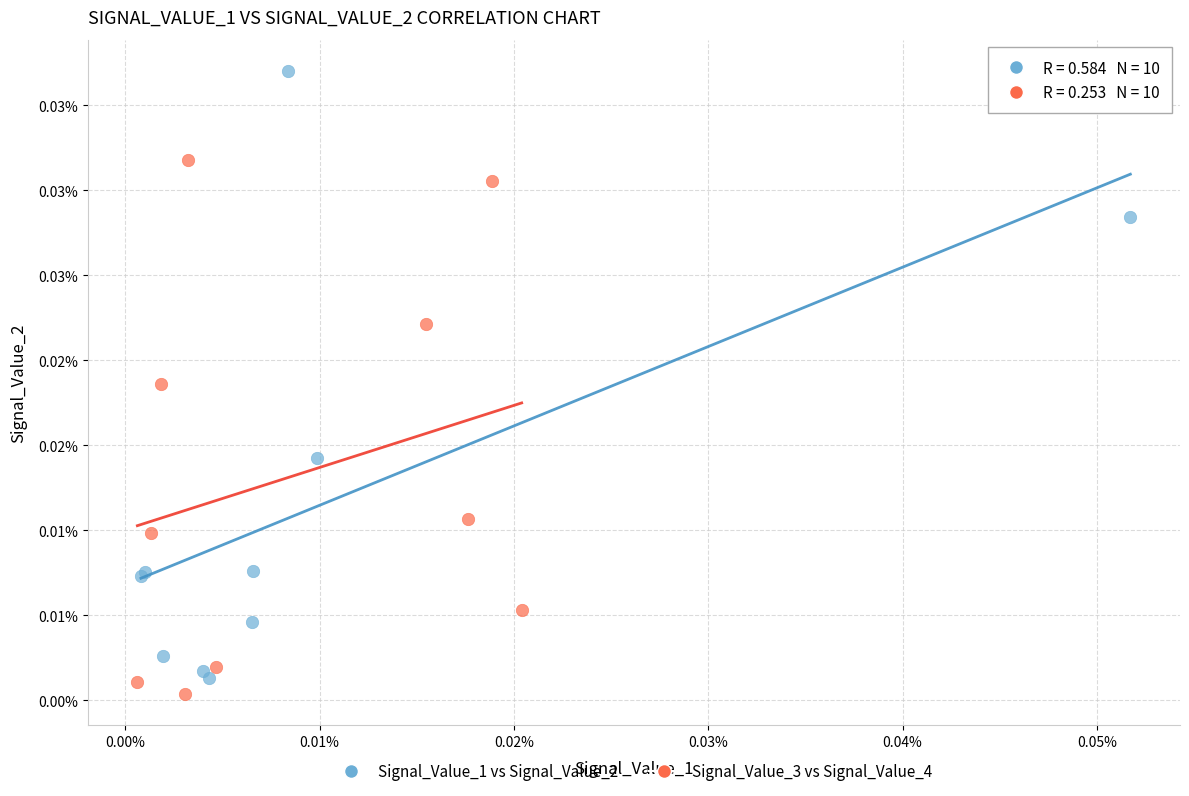

What are all the series names shown in the legend?

Signal_Value_1 vs Signal_Value_2, Signal_Value_3 vs Signal_Value_4